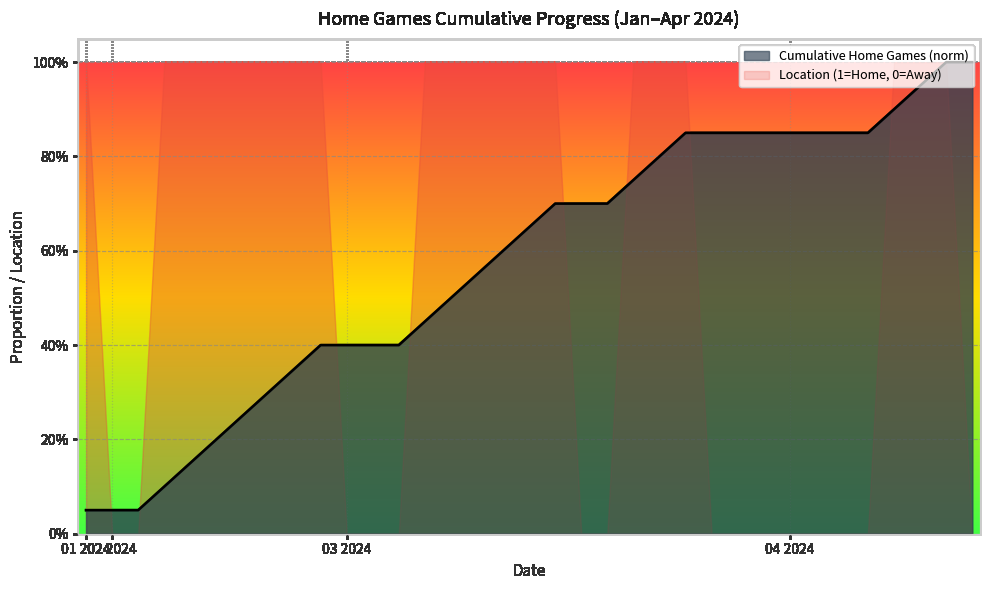

What is the label of the 33rd point from the left?

32